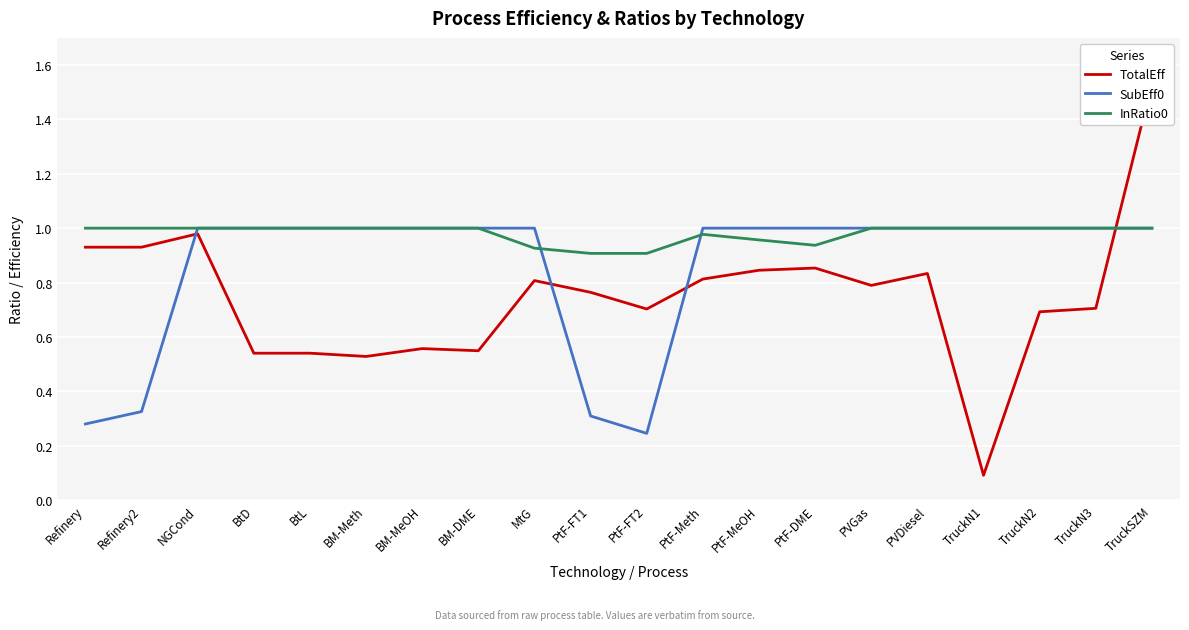

What is the difference between the highest and lowest values at TruckN2?

0.3